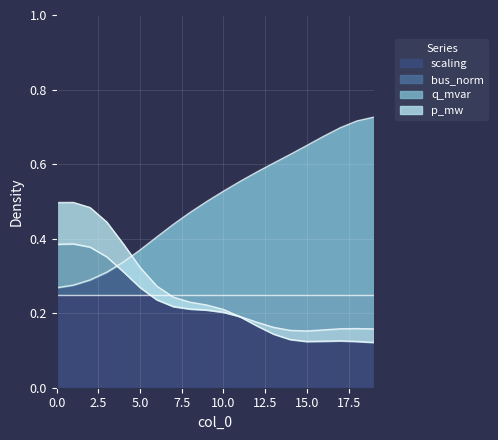

How many series are shown in this chart?

4